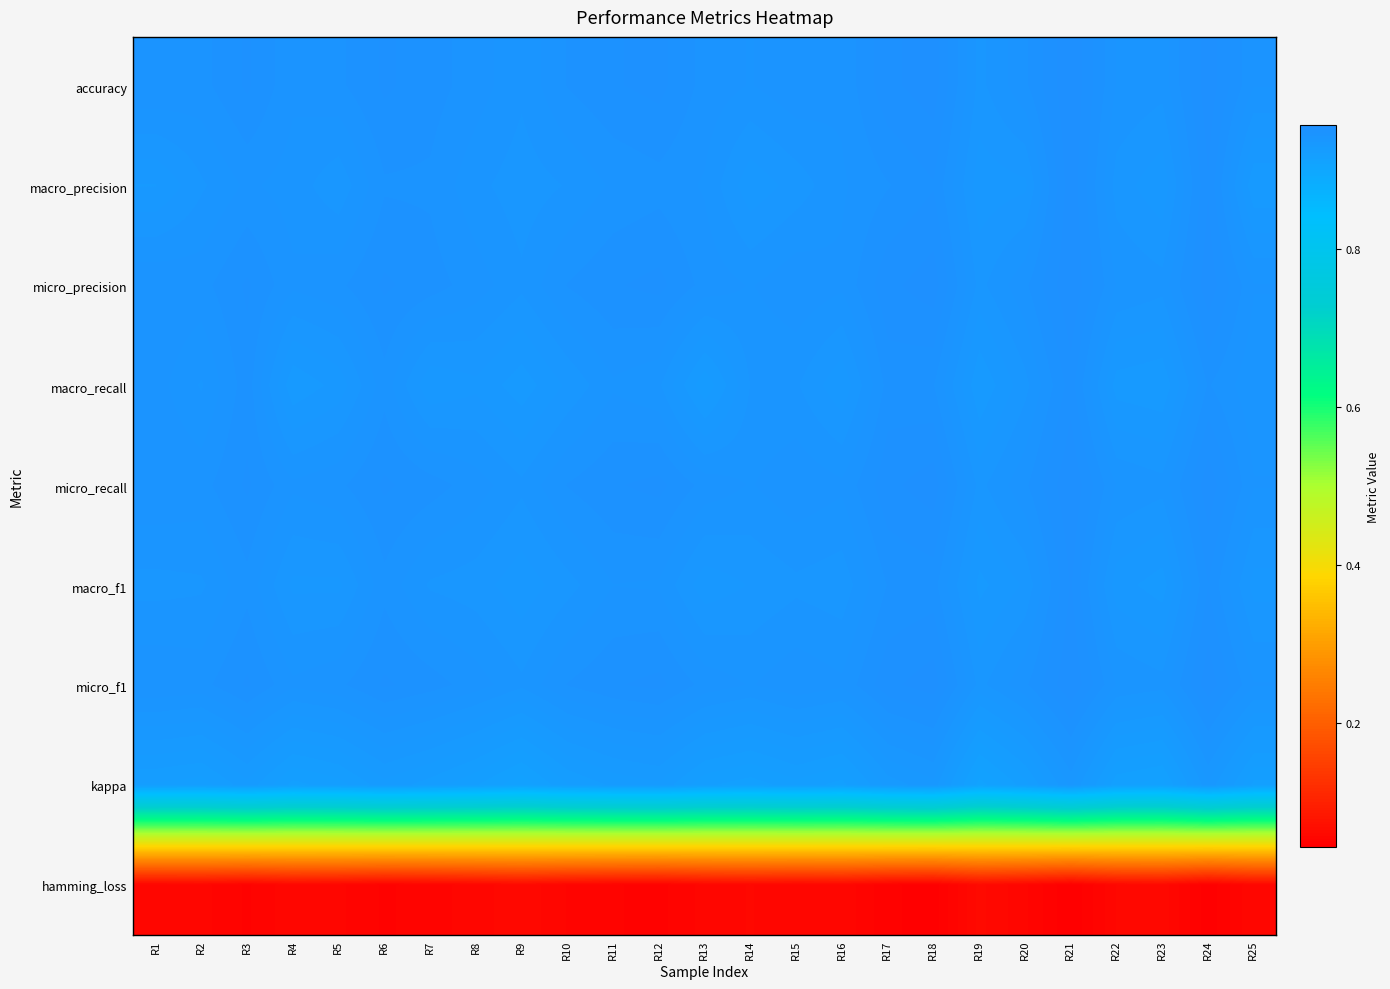

Which has a higher value, R12 or R21?

R21